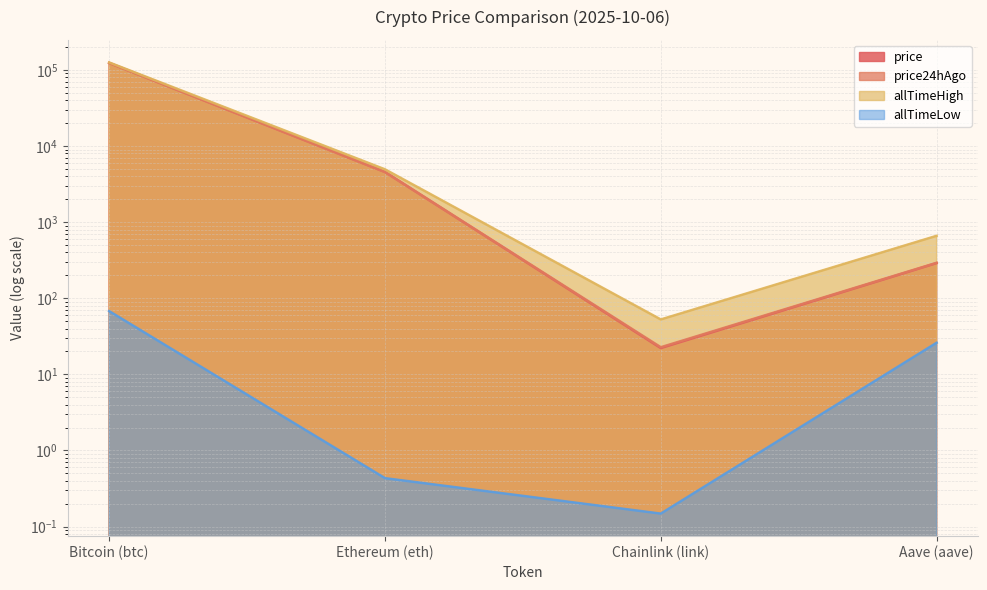

Does the chart display data point markers on the line(s)?

No